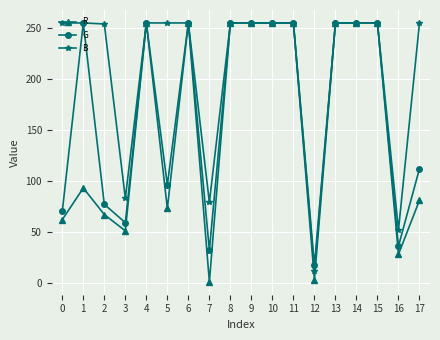

Where is G nearest to the value 136?

17